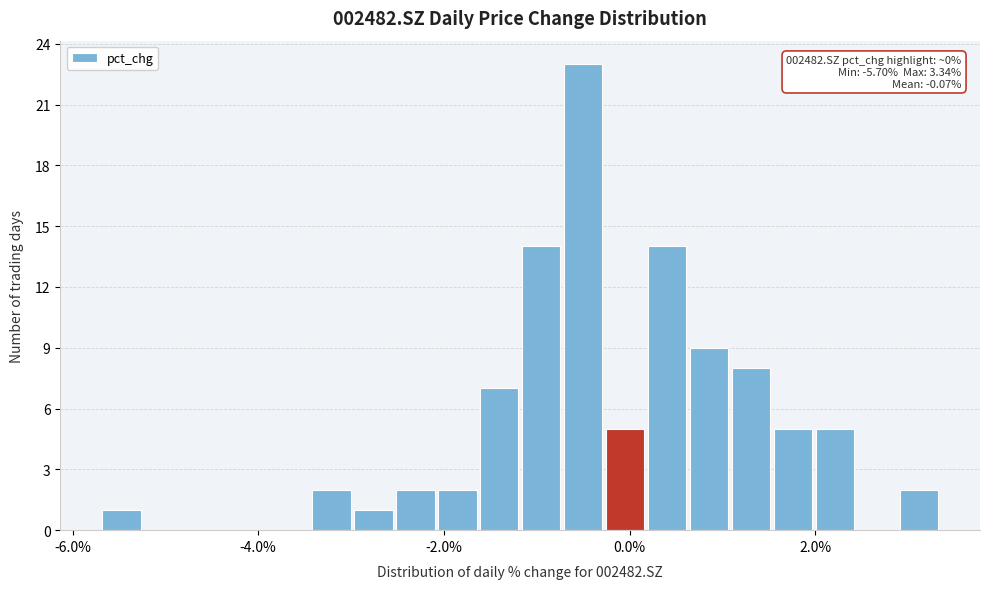

Around what value on the x-axis is the tallest bar? Give the approximate position of its centre, as read against the axis.

-0.6